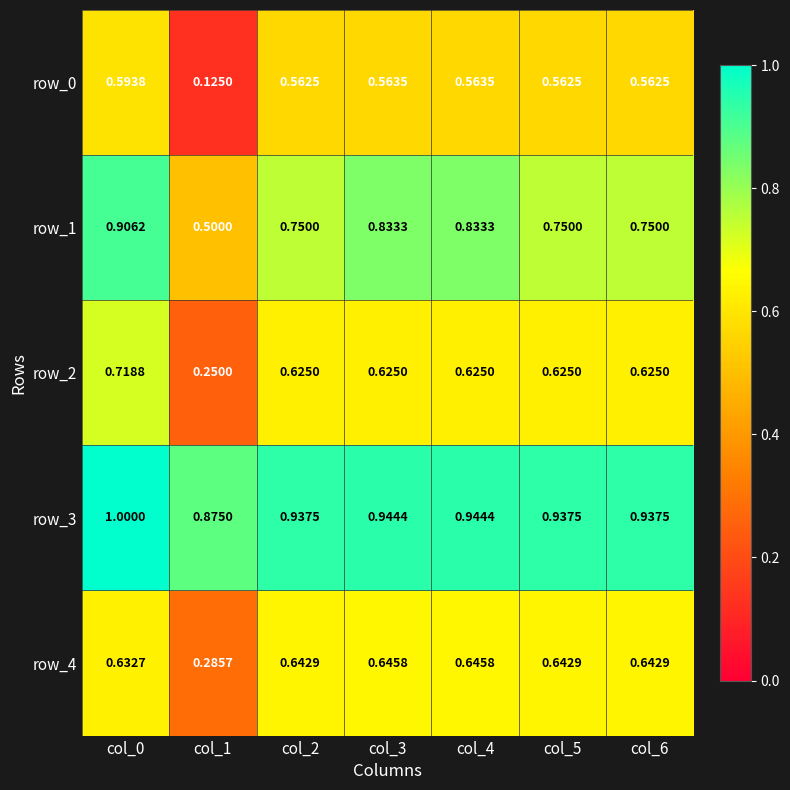

Is the value of row_1 at col_6 greater than the value of row_2 at col_3?

Yes